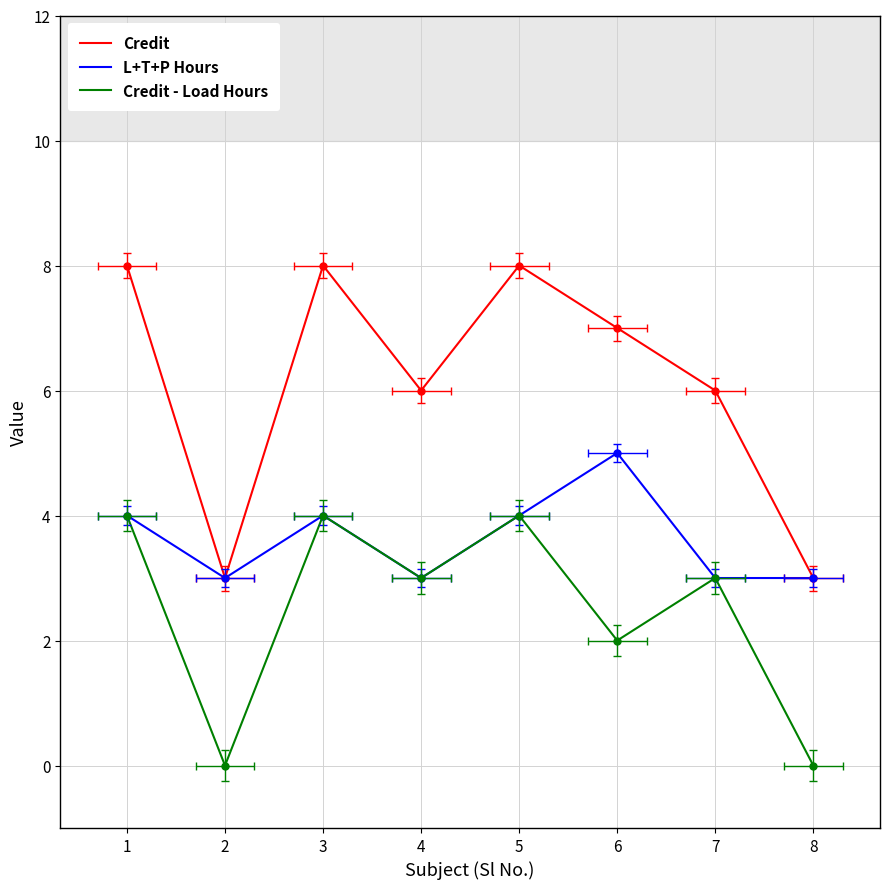

The value of Credit at 5 is 4. True or false?

False